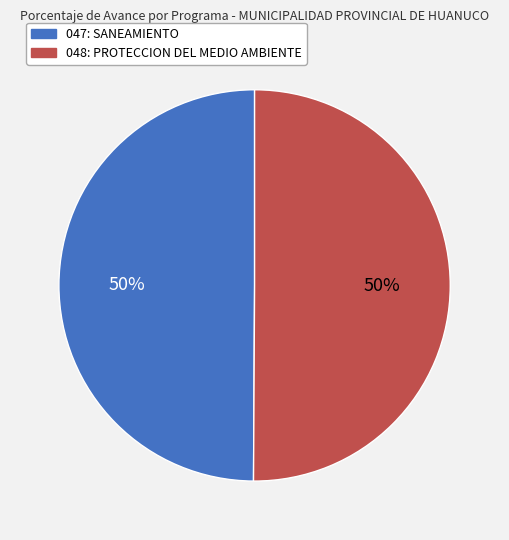

What is the ratio of the value at 048: PROTECCION DEL MEDIO AMBIENTE to the value at 047: SANEAMIENTO?

1.0